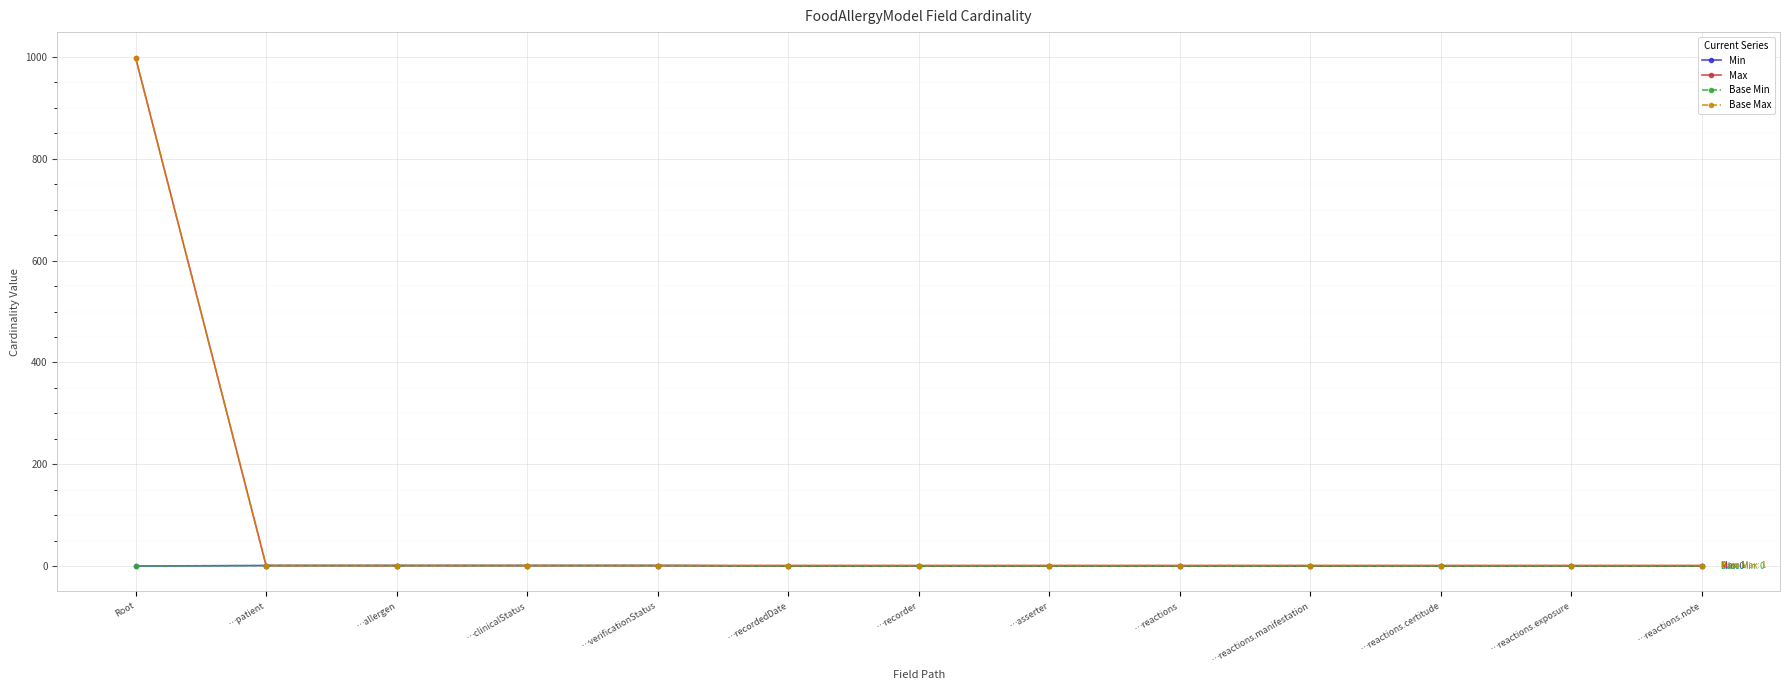

At how many categories does at least one series exceed 767?

1